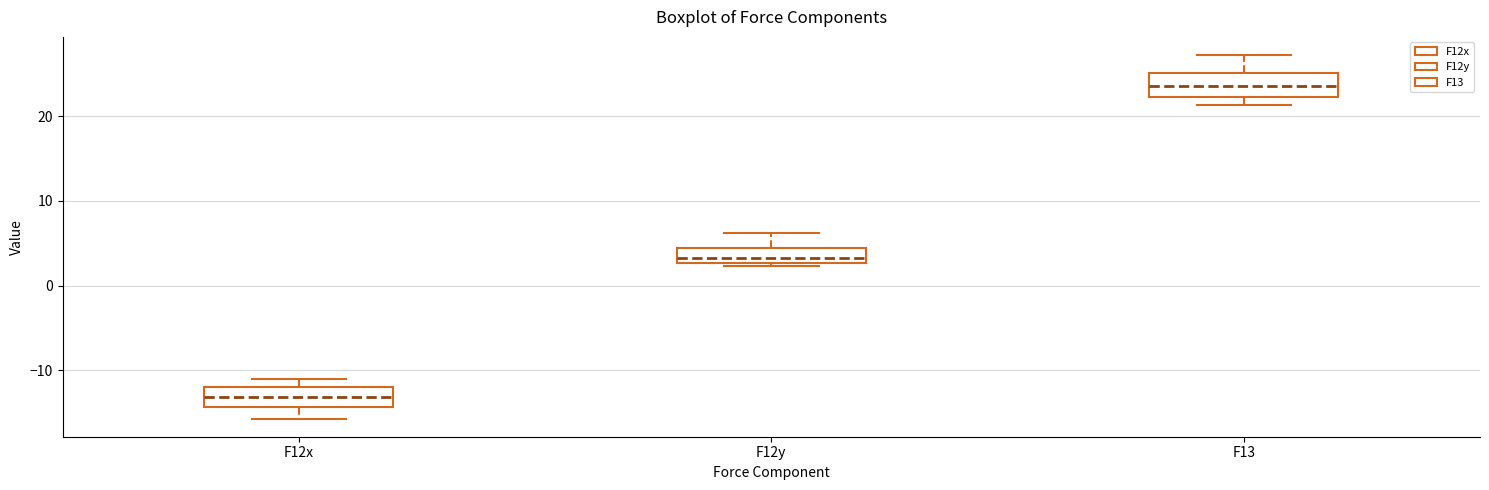

Reading left to right, transcribe this box plot: for each box, give where its median line is, the range the box spans, and where its two whiskers end, as read against the y-axis. The values are not printed on the chart, so give them approximately, as read against the axis.

F12x: median -13, box -14 to -12, whiskers -16 to -11
F12y: median 3 (inside the box), box 3 to 4, whiskers 2 to 6
F13: median 24, box 22 to 25, whiskers 21 to 27